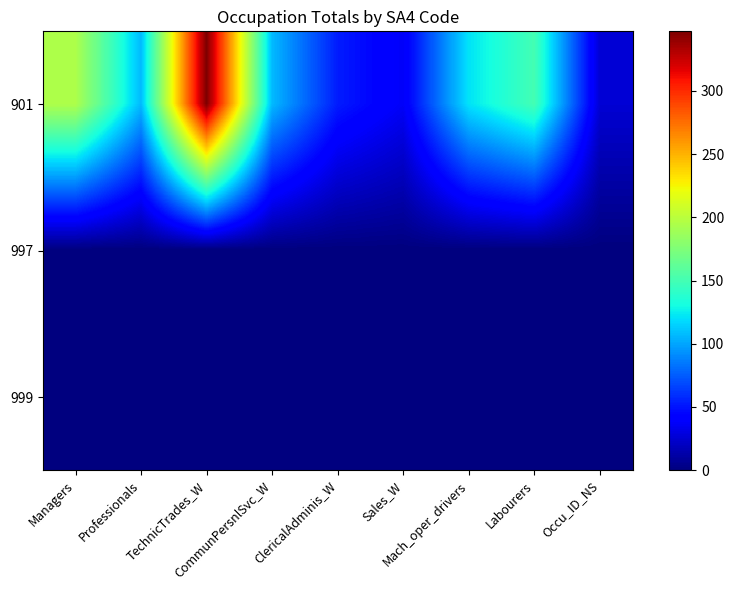

Reading right to left, extract all data points from this chart.

901: Occu_ID_NS=26	Labourers=150	Mach_oper_drivers=121	Sales_W=37	ClericalAdminis_W=53	CommunPersnlSvc_W=107	TechnicTrades_W=347	Professionals=107	Managers=195
997: Occu_ID_NS=0	Labourers=0	Mach_oper_drivers=0	Sales_W=0	ClericalAdminis_W=0	CommunPersnlSvc_W=0	TechnicTrades_W=0	Professionals=0	Managers=0
999: Occu_ID_NS=0	Labourers=0	Mach_oper_drivers=0	Sales_W=0	ClericalAdminis_W=0	CommunPersnlSvc_W=0	TechnicTrades_W=0	Professionals=0	Managers=0